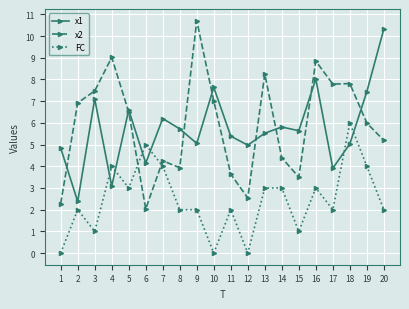

Is this an area chart (filled region under the line)?

No